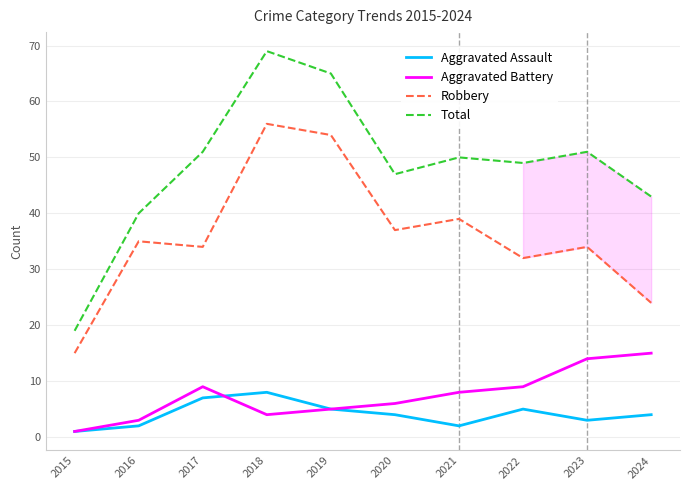

True or false: Aggravated Battery has more than 1 interior local peaks.

False